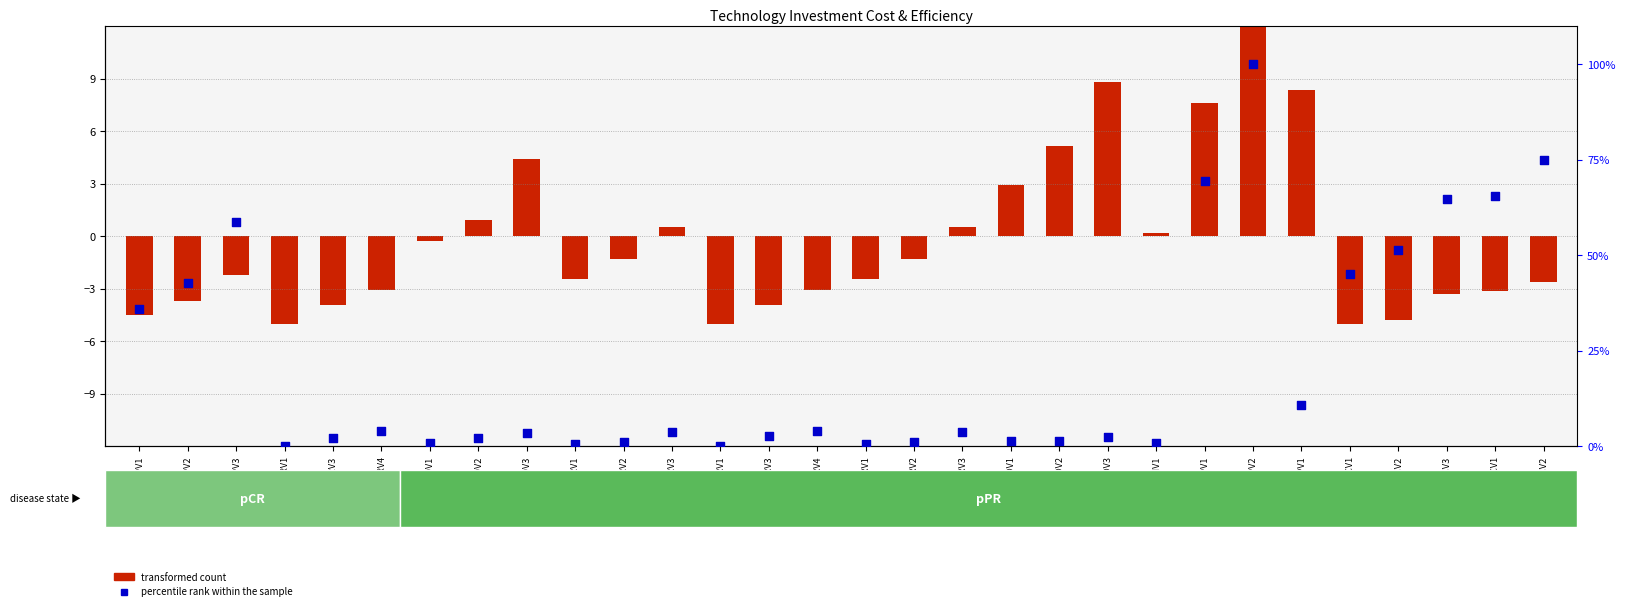

Is the value of transformed count at RSHLFRV4 greater than the value of percentile rank within the sample at RSHEHPV2?

No